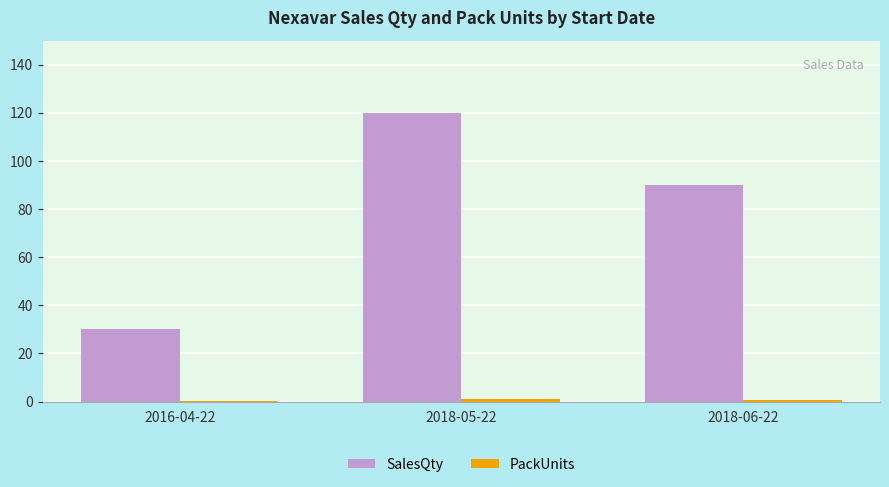

Does the chart contain stacked bars?

No